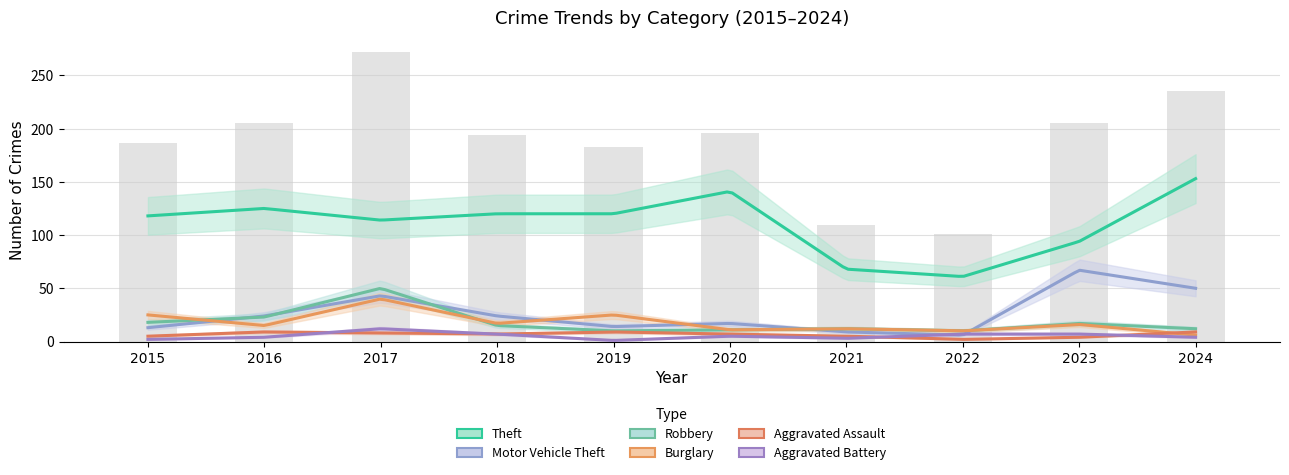

What are all the series names shown in the legend?

Theft, Burglary, Motor Vehicle Theft, Robbery, Aggravated Assault, Aggravated Battery